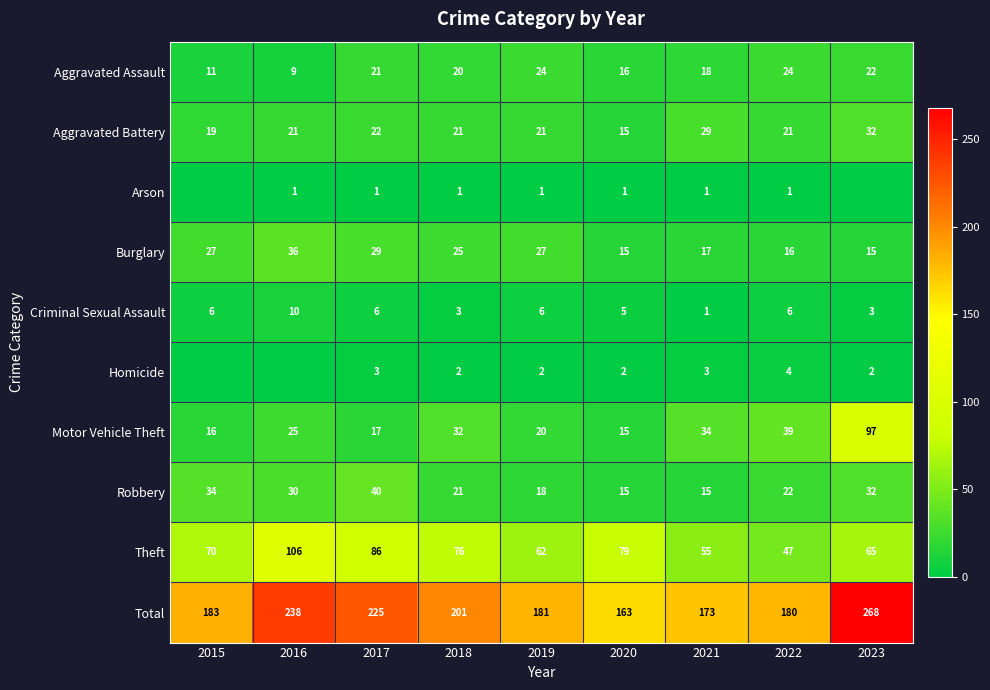

What is the lowest value of the Theft series?

47